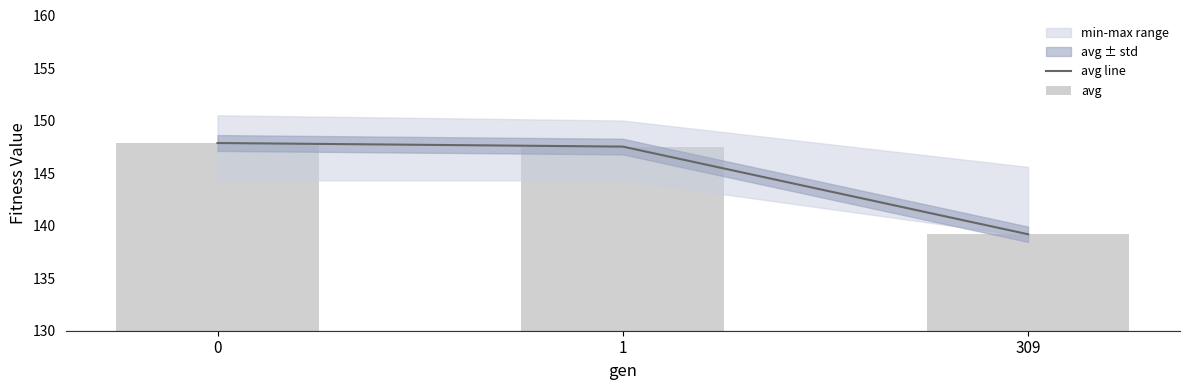

Reading left to right, extract all data points from this chart.

avg line: 0=147.9	1=147.5	309=139.2
avg: 0=147.9	1=147.5	309=139.2